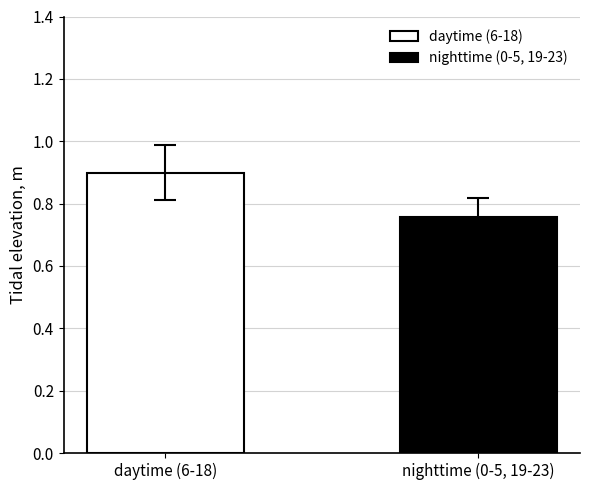

Which series has the widest spread of values?

daytime (6-18)